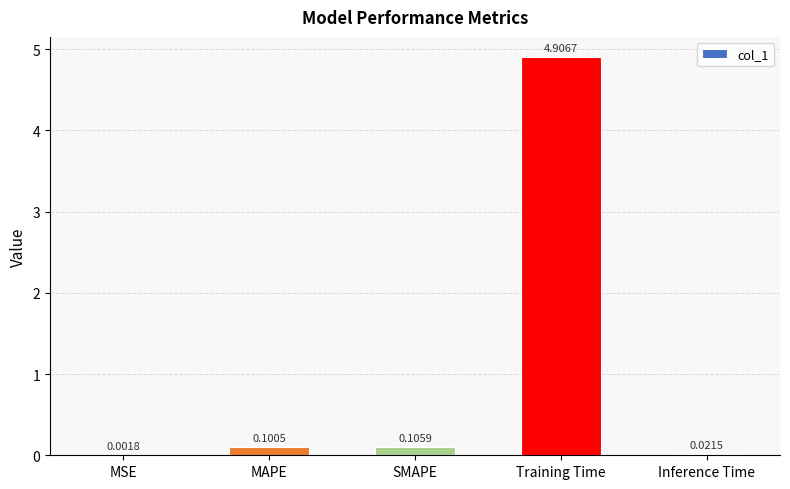

At which category does the chart reach its peak across all series?

Training Time